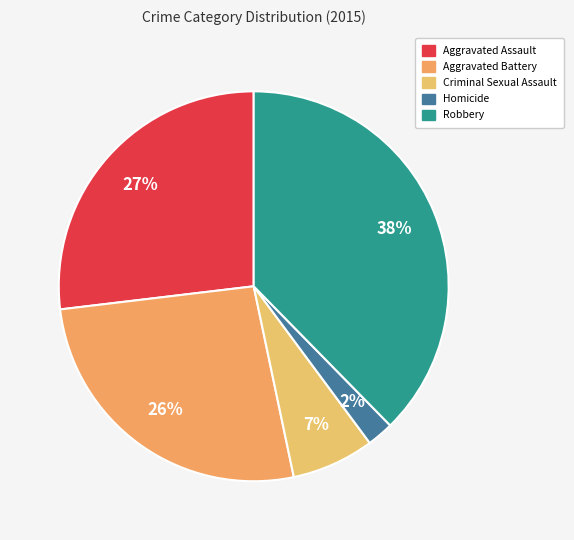

To the nearest percent, what is the difference between the Aggravated Assault and Homicide slice percentages?

25%